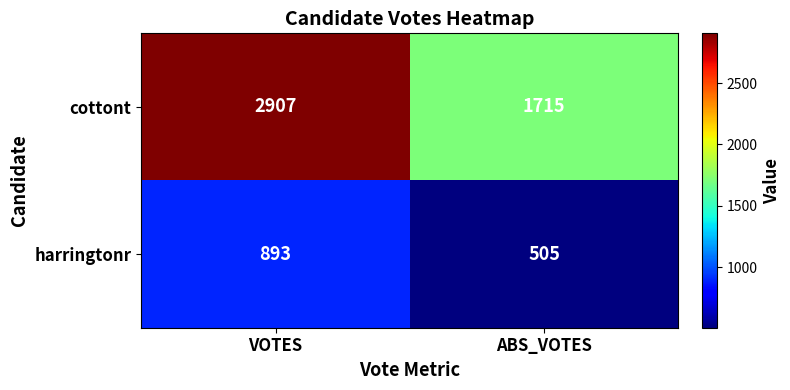

What is the spread (max minus min) of values at ABS_VOTES?

1210